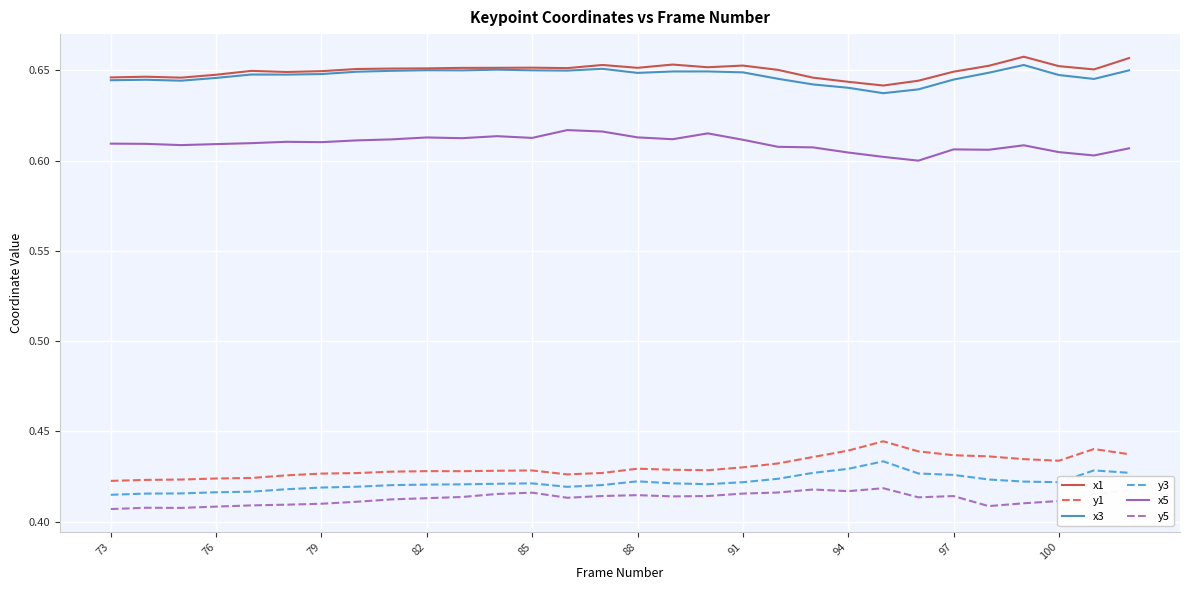

True or false: y3 and x3 intersect in this chart.

False